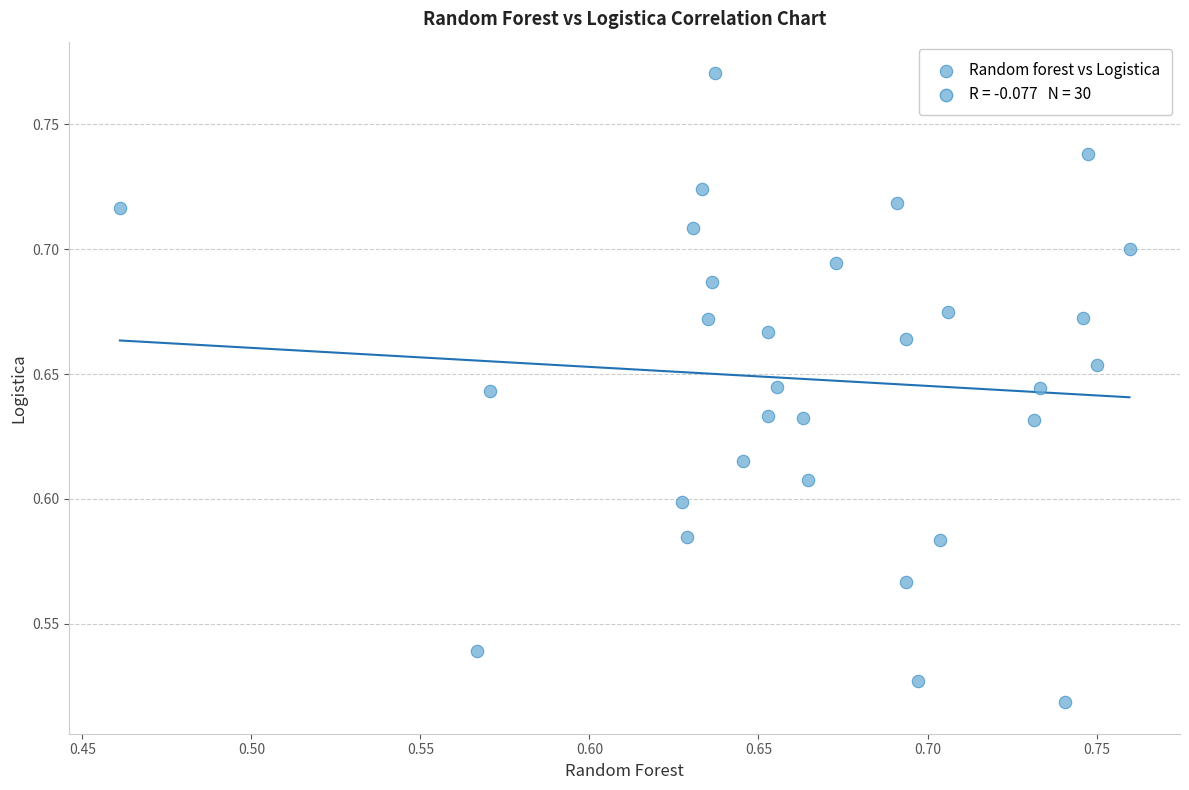

What is the range of Y values (max minus min)?

0.3